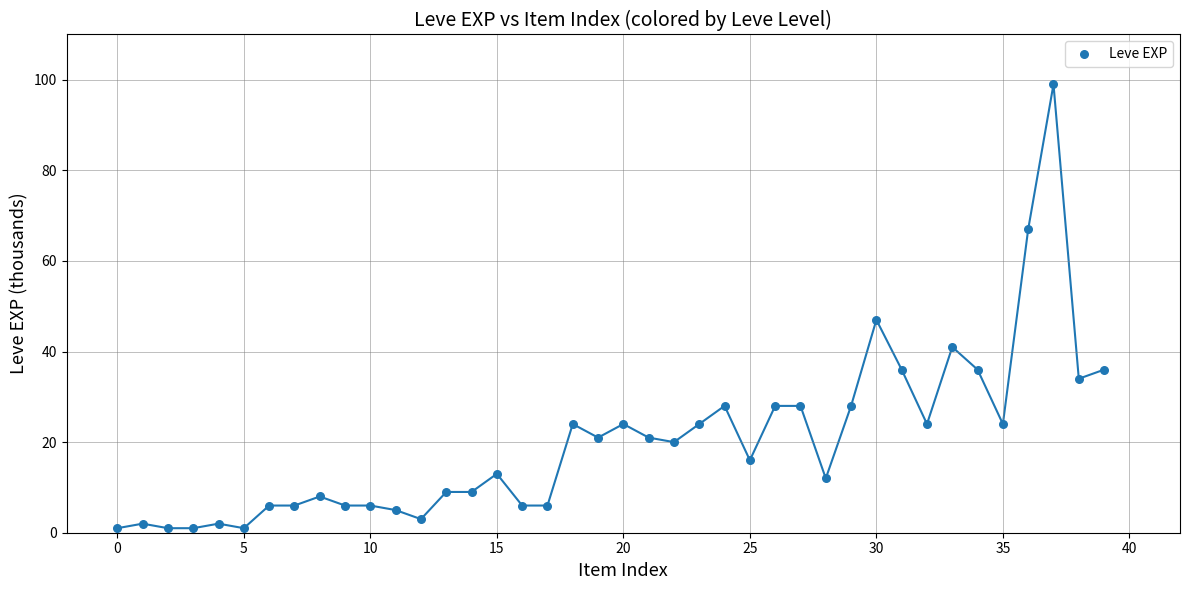

What Y value in the scatter plot is closest to 50?

47